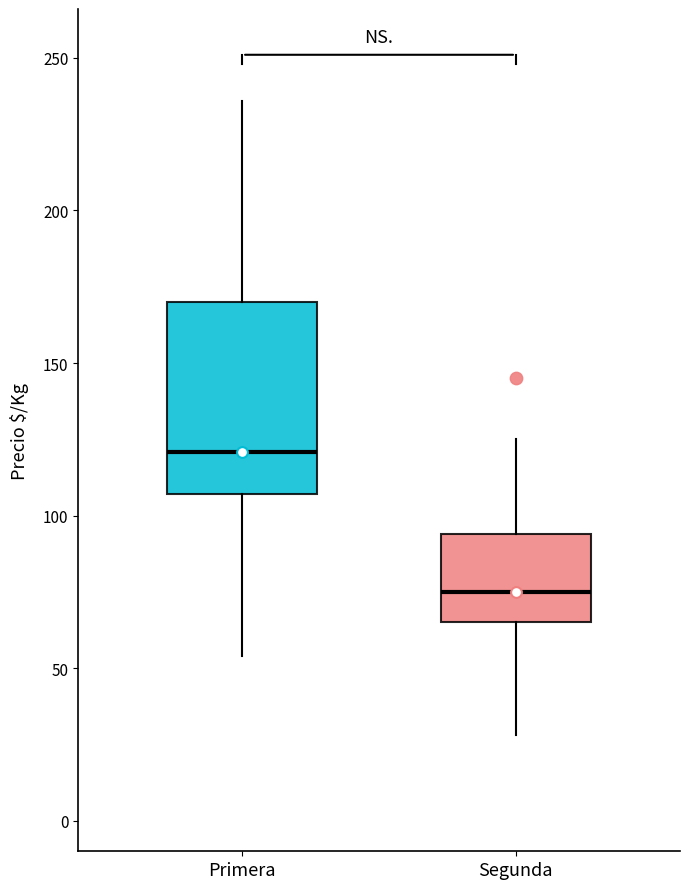

Where is the lower edge of the box for Primera on the y-axis? The values are not printed on the chart, so give them approximately, as read against the axis.

105